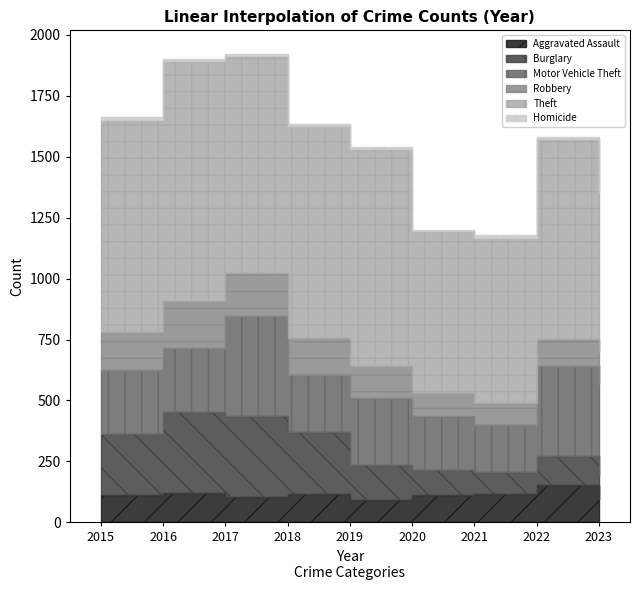

What are all the series names shown in the legend?

Aggravated Assault, Burglary, Motor Vehicle Theft, Robbery, Theft, Homicide